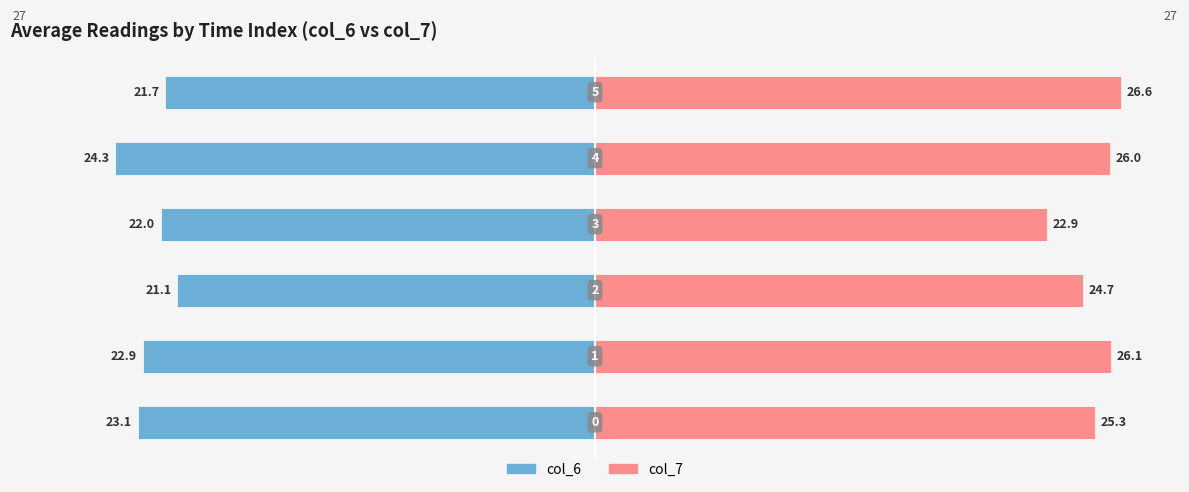

What is the sum of all col_6 values?

-135.1